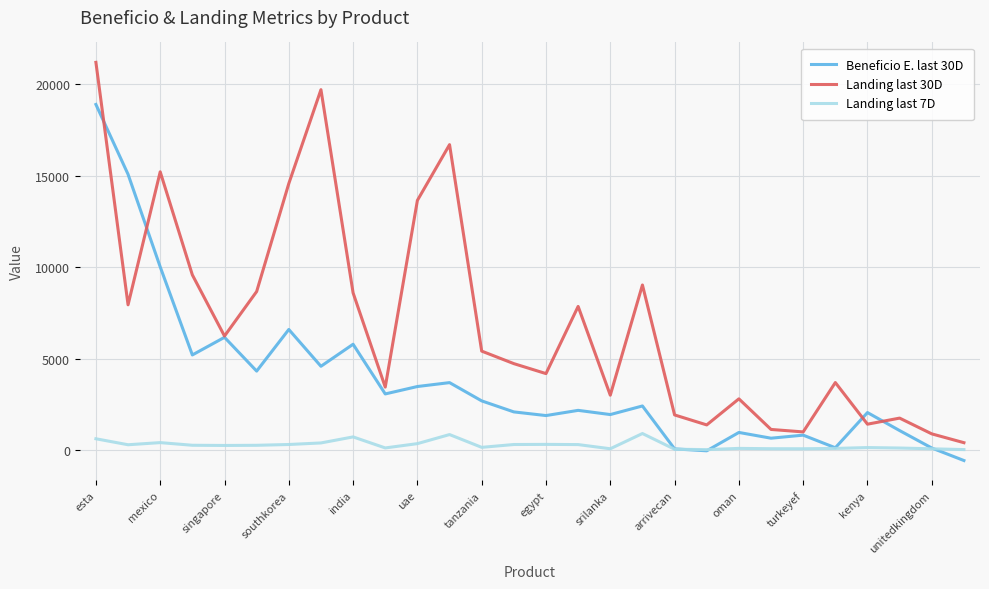

What is the maximum value shown in the chart?

21197.0